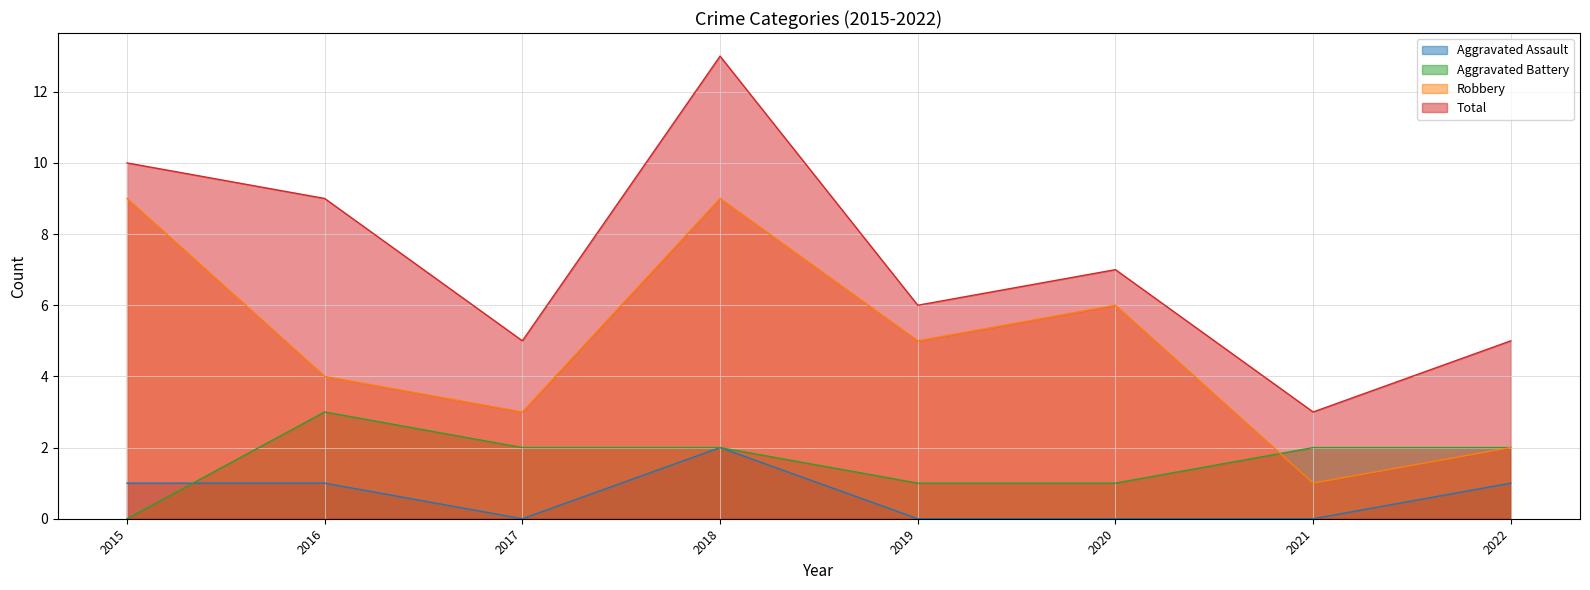

Rank the series at 2022 from lowest to highest value.

Aggravated Assault, Aggravated Battery, Robbery, Total